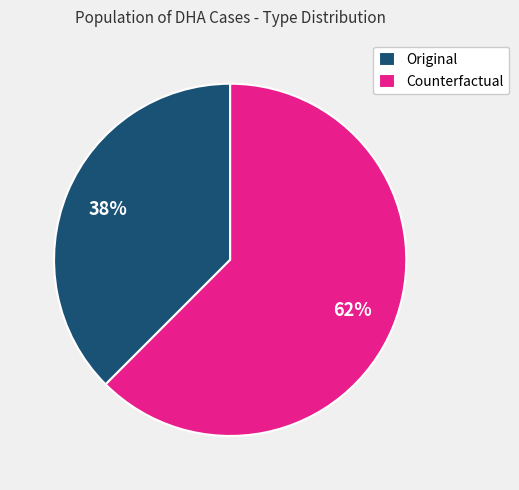

True or false: Original accounts for 38% of the total.

True